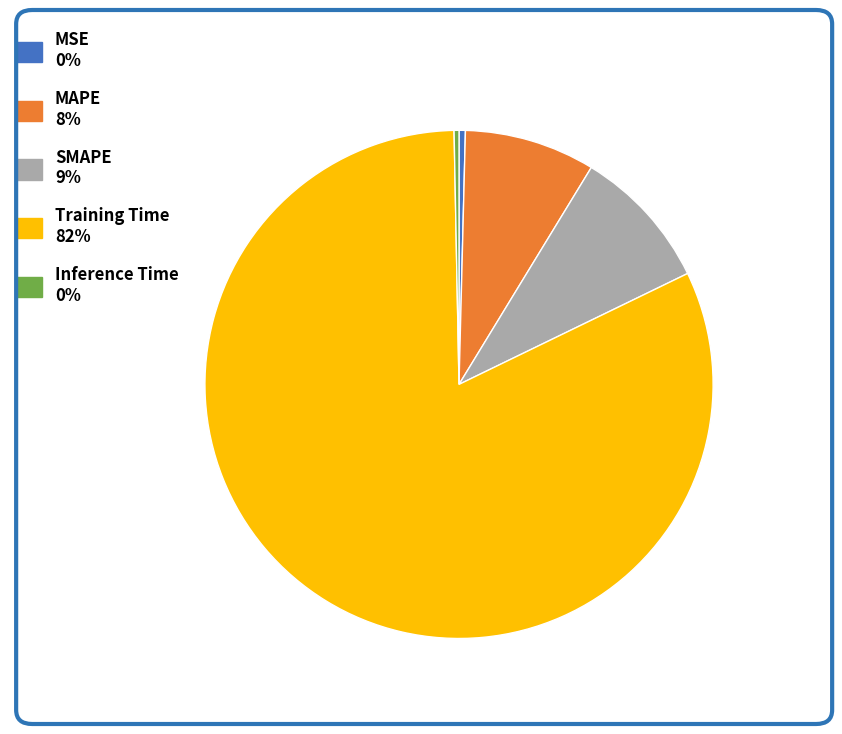

What is the majority slice?

Training Time